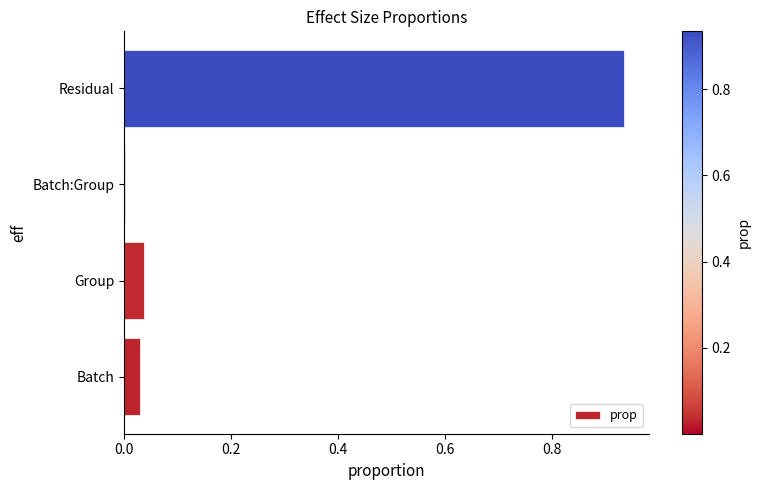

What is the sum of the values at Residual and Group?

1.0